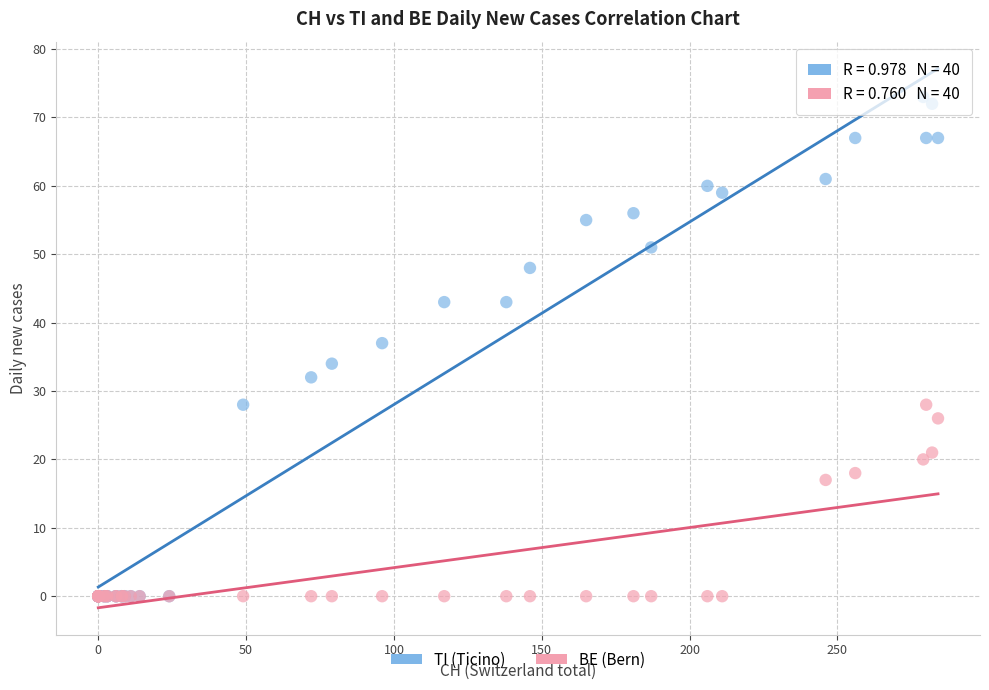

Which series has the widest spread of Y values?

TI (Ticino)